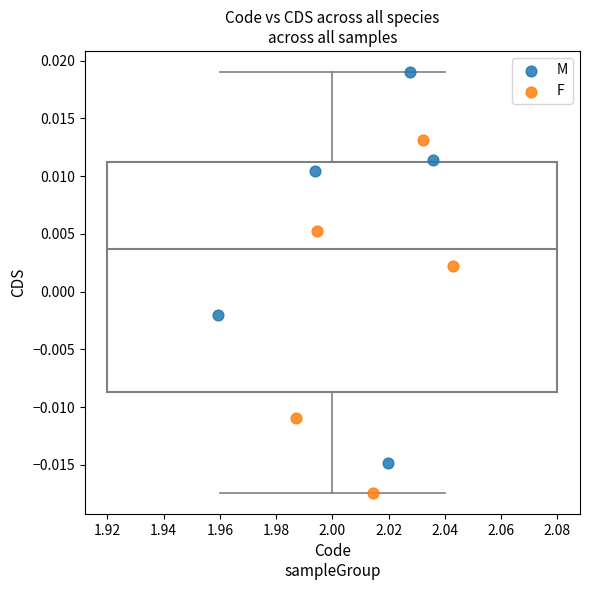

Which series has the largest Y range (max minus min)?

M